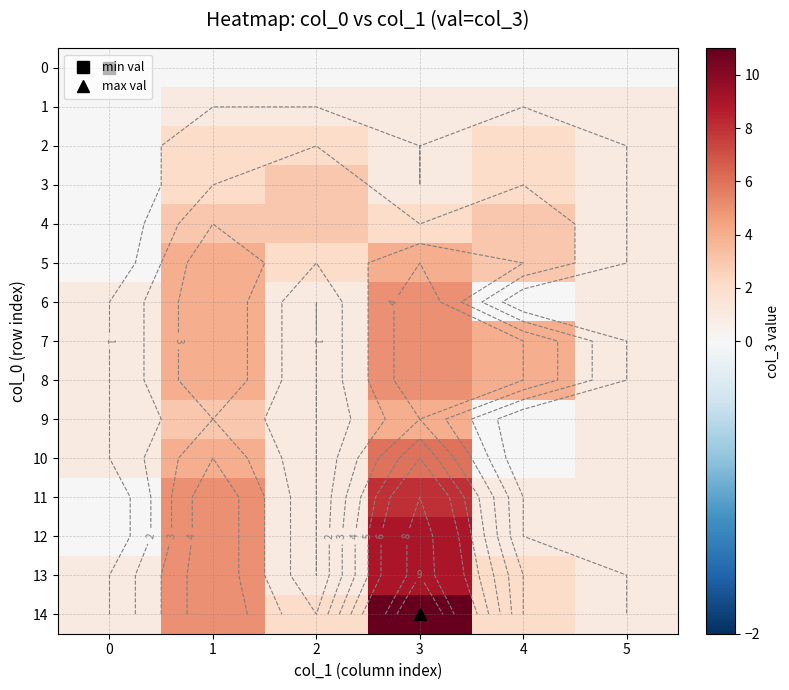

At how many categories does at least one series exceed 4?

2